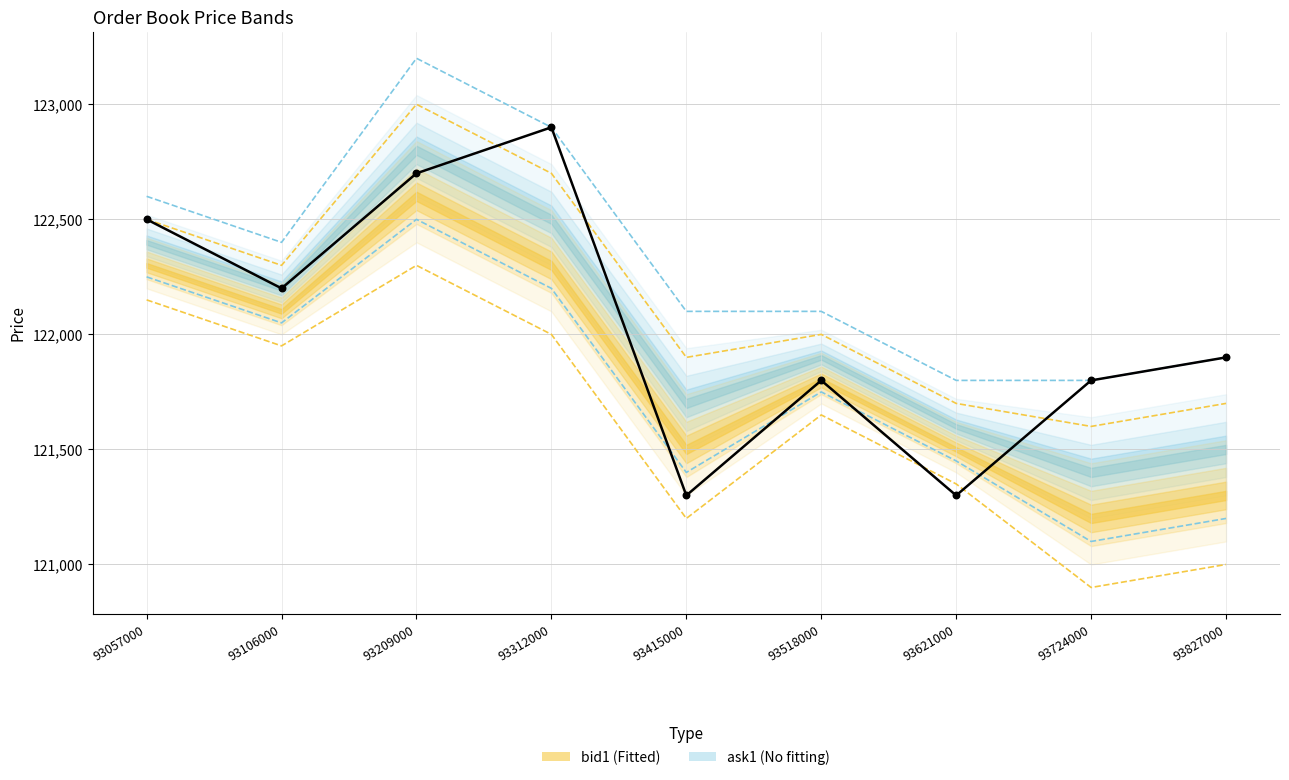

Which series contains the lowest Y value?

bid1 outer lo